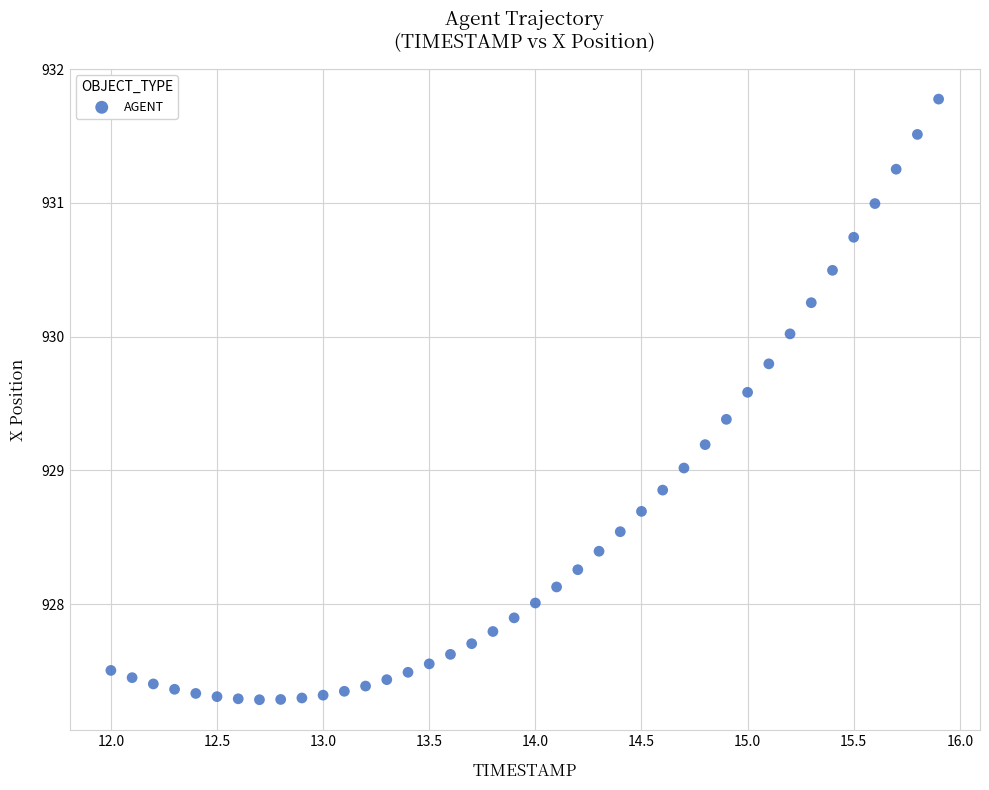

What is the range of Y values (max minus min)?

4.5